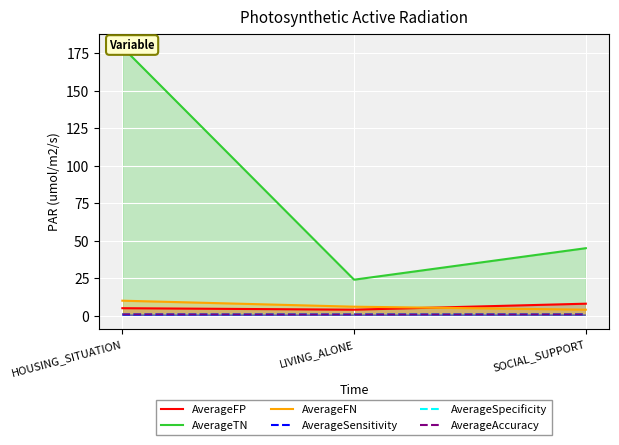

Which series changed the most between HOUSING_SITUATION and SOCIAL_SUPPORT?

AverageTN